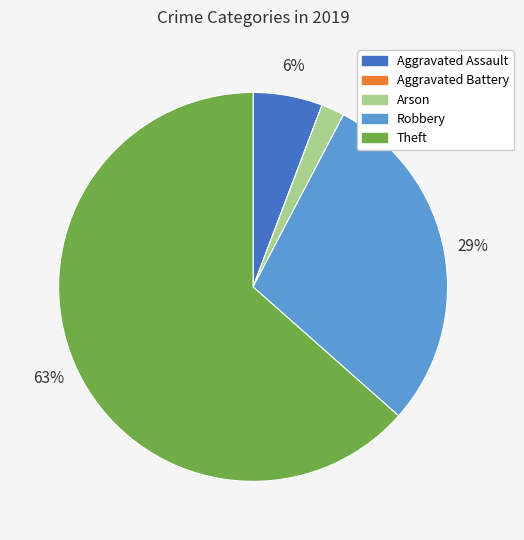

Approximately how many times larger is the value at Arson compared to Robbery?

0.1